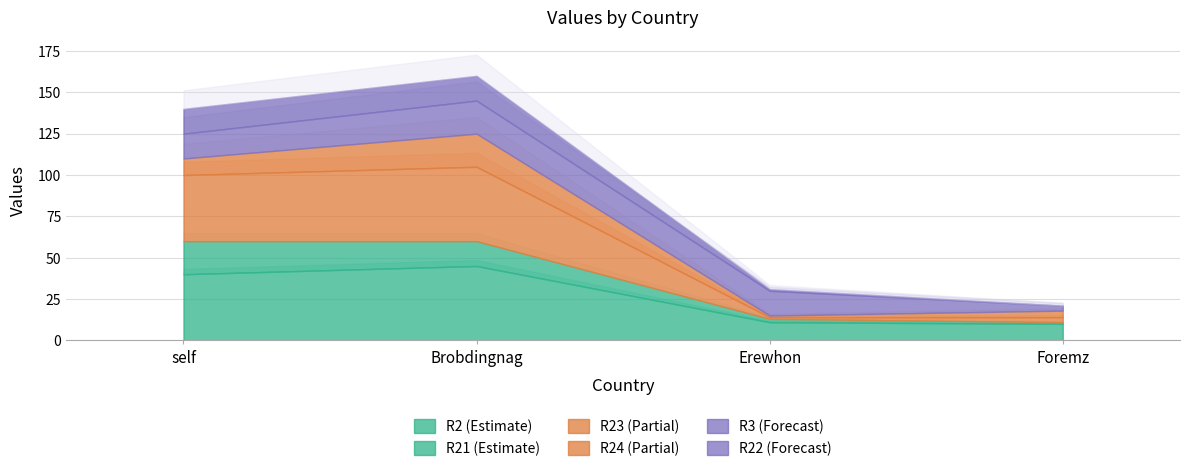

True or false: R22 has more than 0 interior local peaks.

False